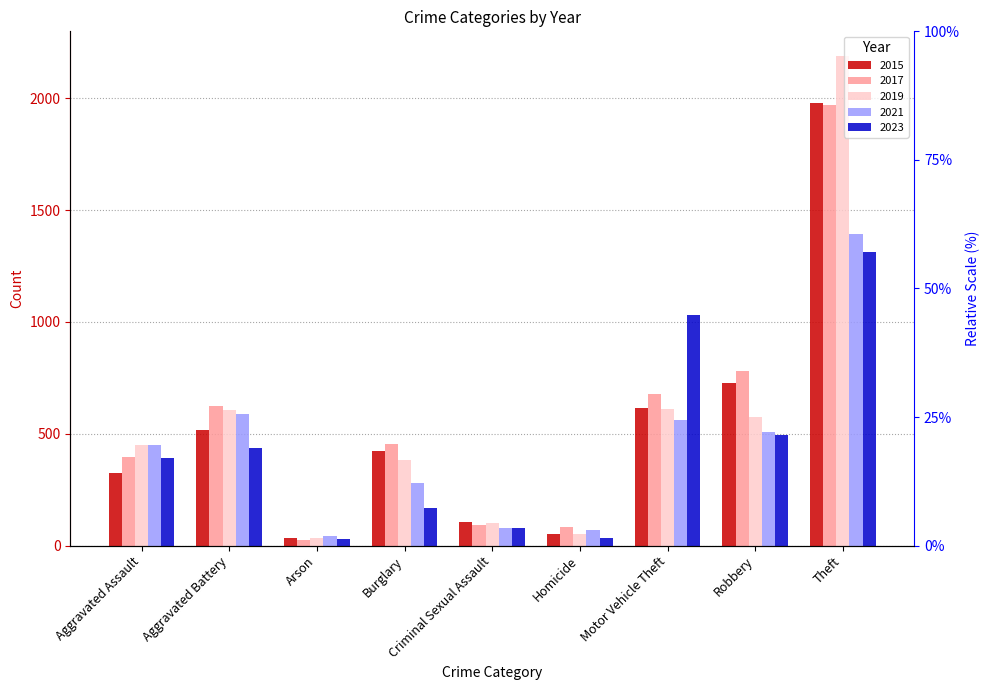

At how many categories does at least one series exceed 1741?

1